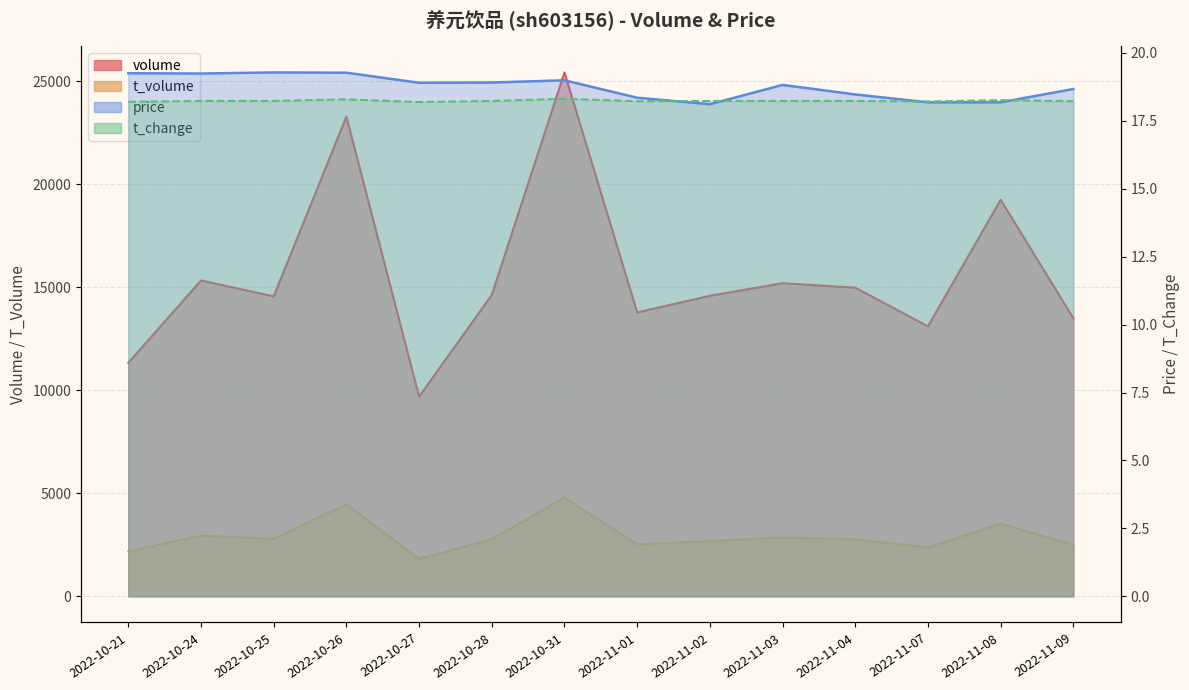

What position from the left is 2022-10-26?

4